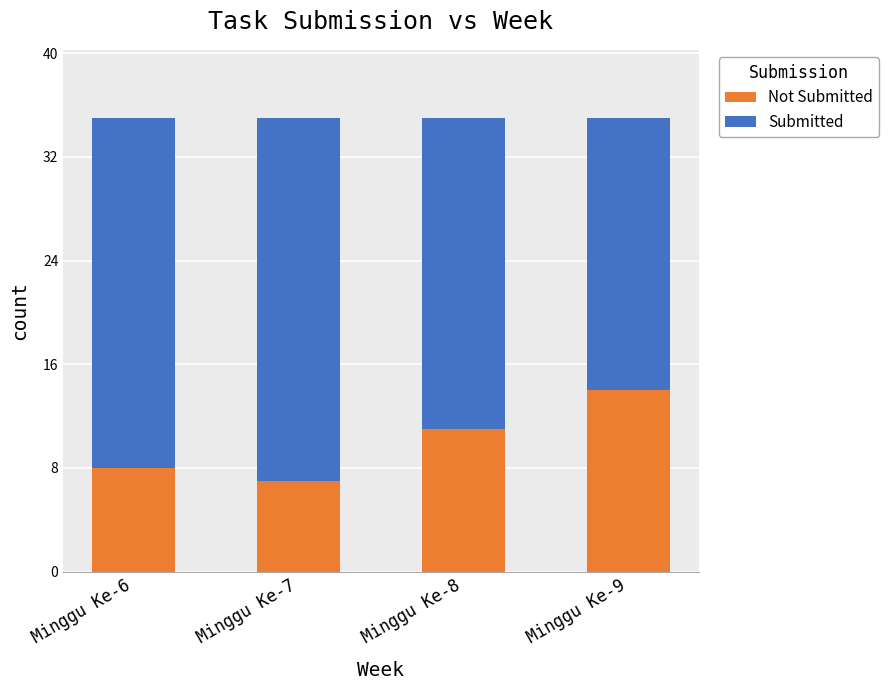

What is the total value across all series at Minggu Ke-7?

35